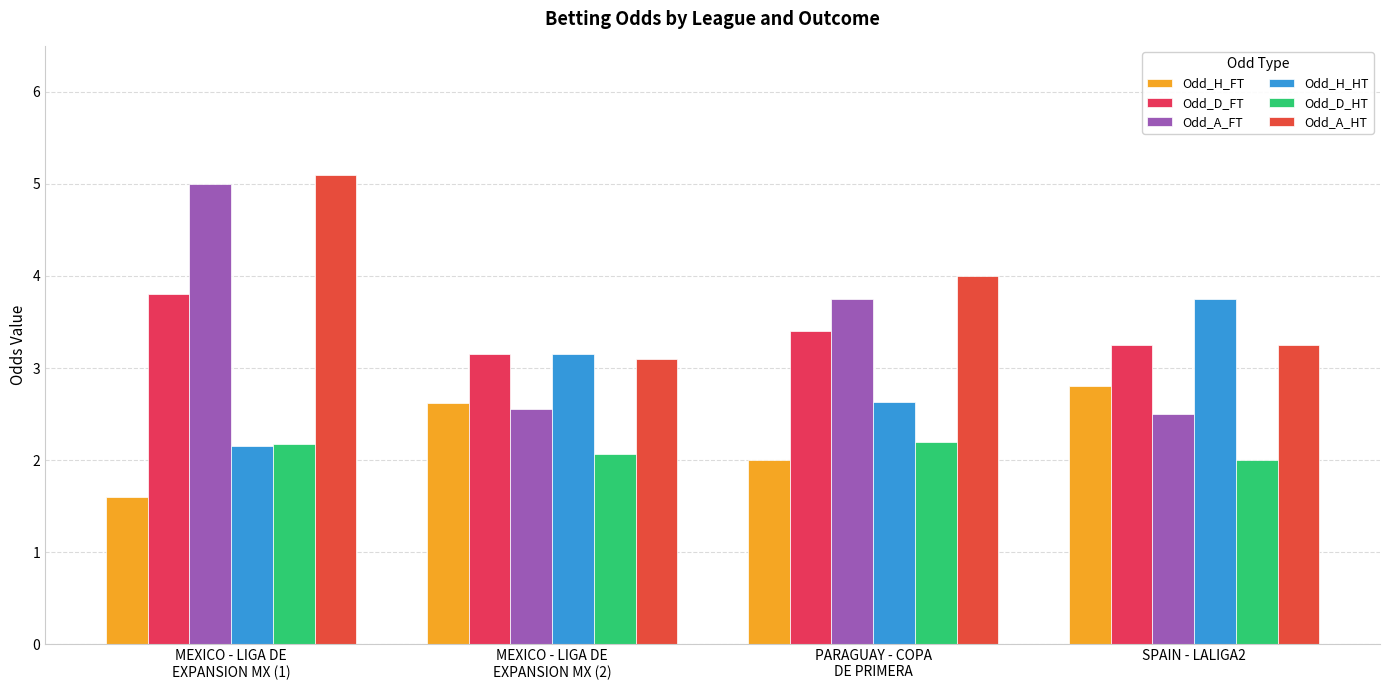

How many data points does each series have?

4